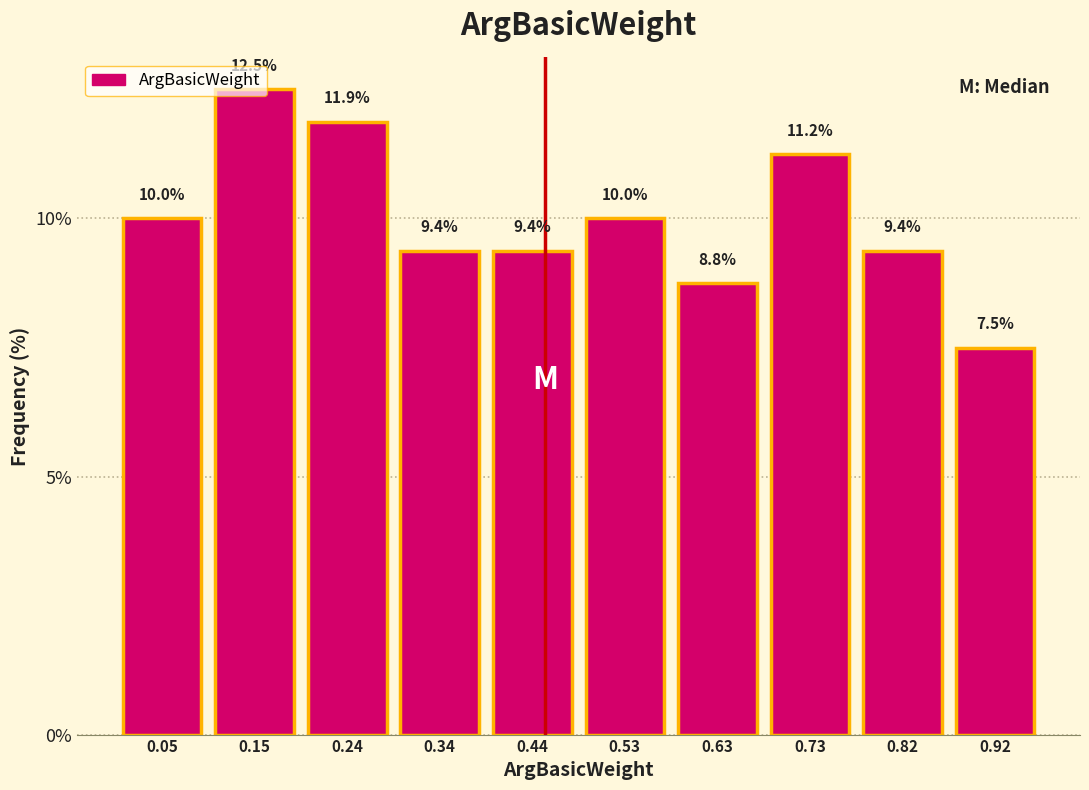

How tall is the bar that spans 0.388 to 0.485 on the x-axis? The bar edges are not printed on the chart, so give them approximately, as read against the axis.

9.4